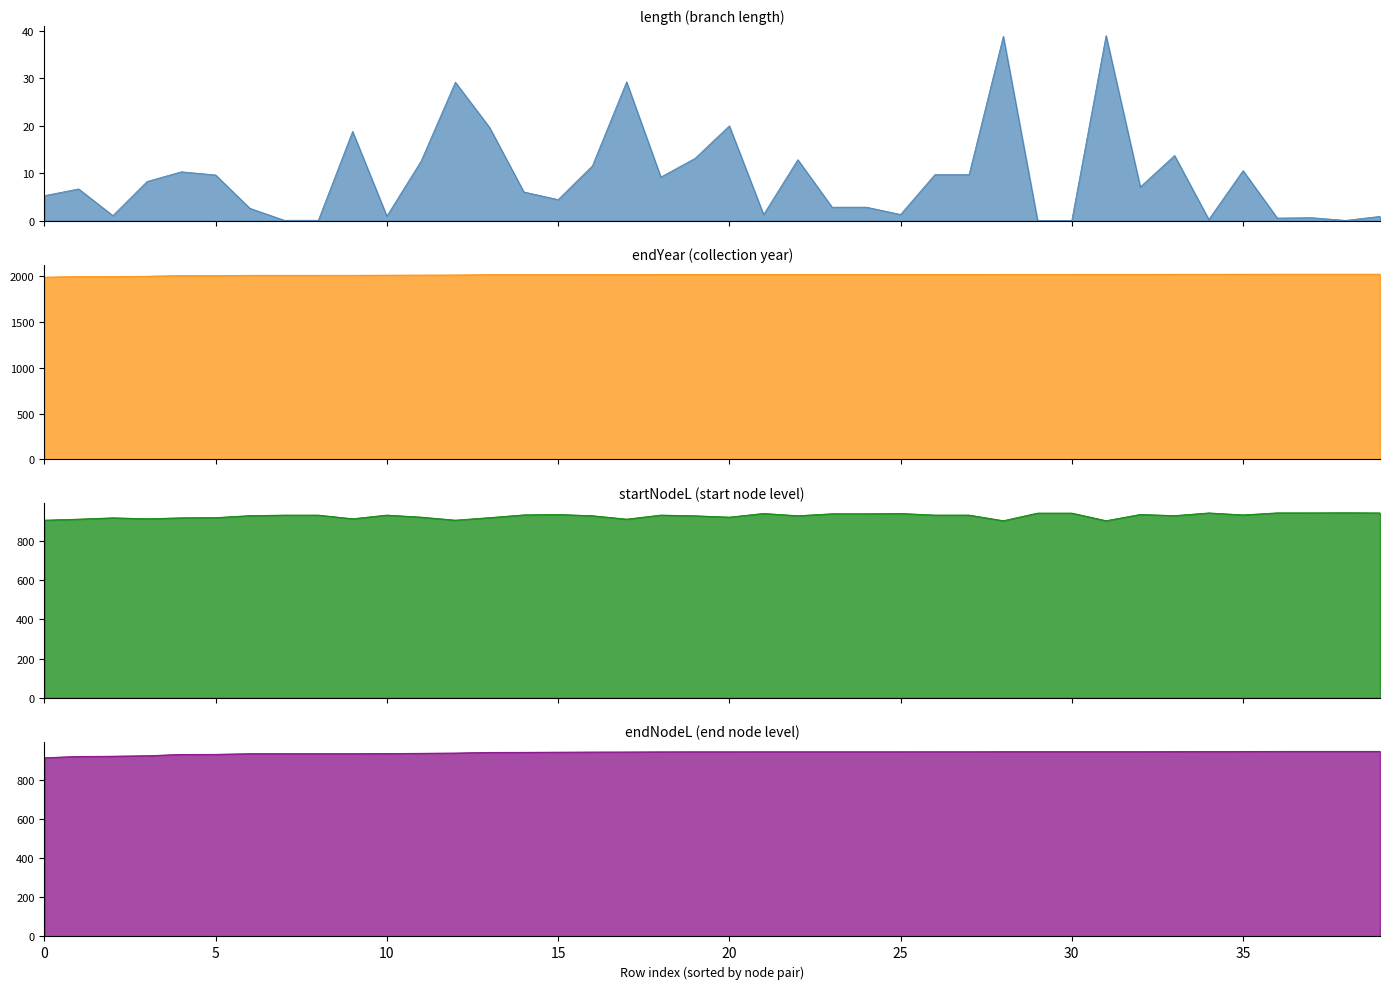

What is the smallest value displayed?

0.1